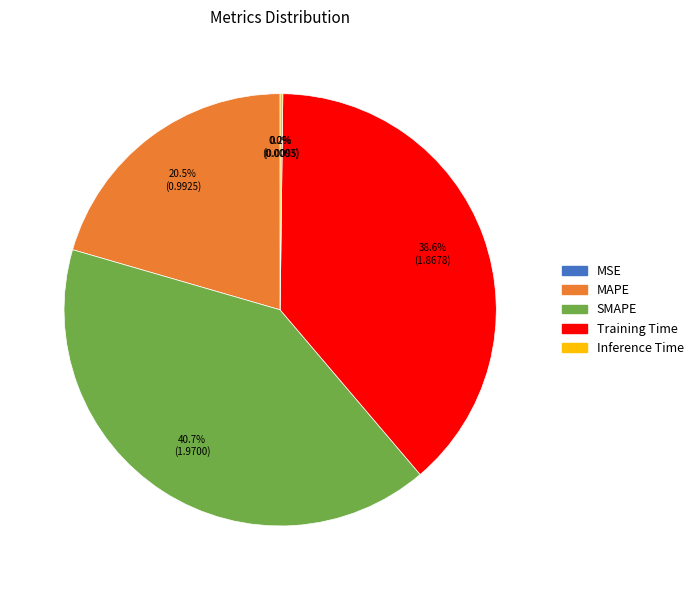

The MAPE slice represents 31% of the pie. True or false?

False